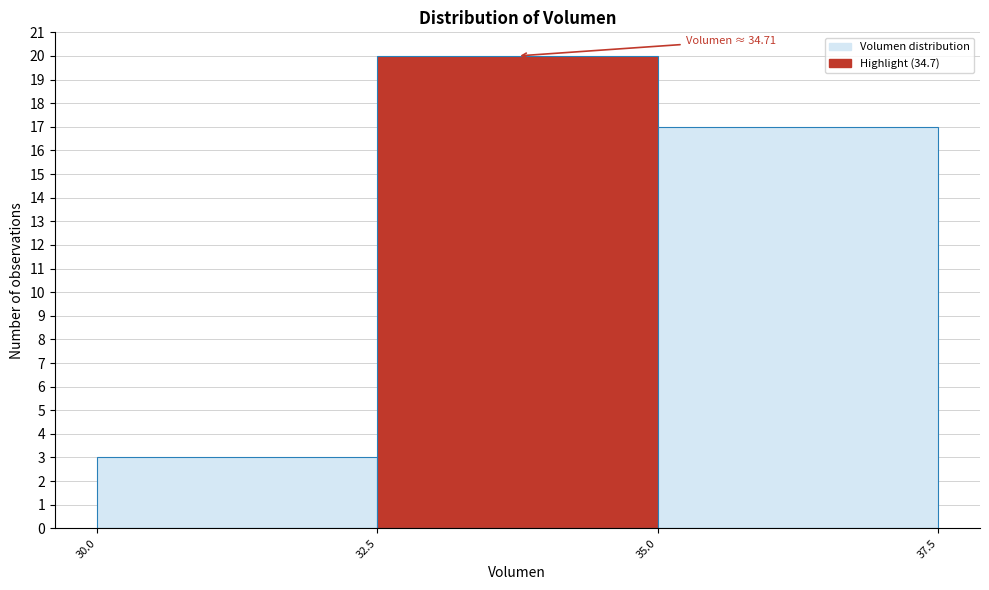

Which range on the x-axis has the tallest bar?

32.5 to 35.0